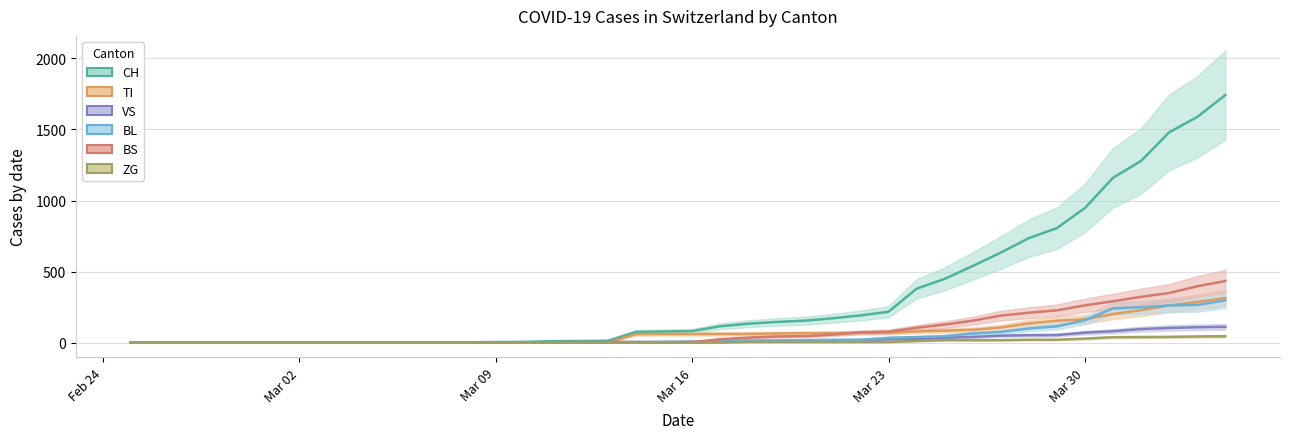

At which category is the sum across all series the highest?

2020-04-04